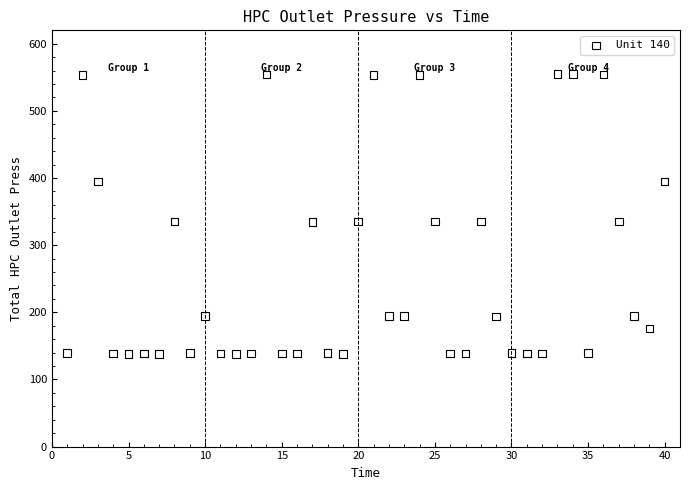

What is the range of Y values (max minus min)?

416.9